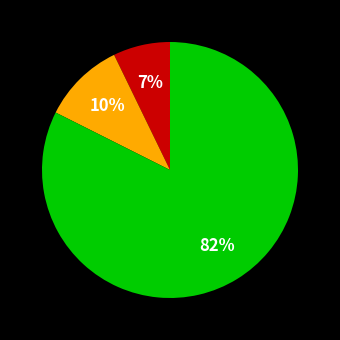

Is there any slice that represents more than half of the pie?

Yes